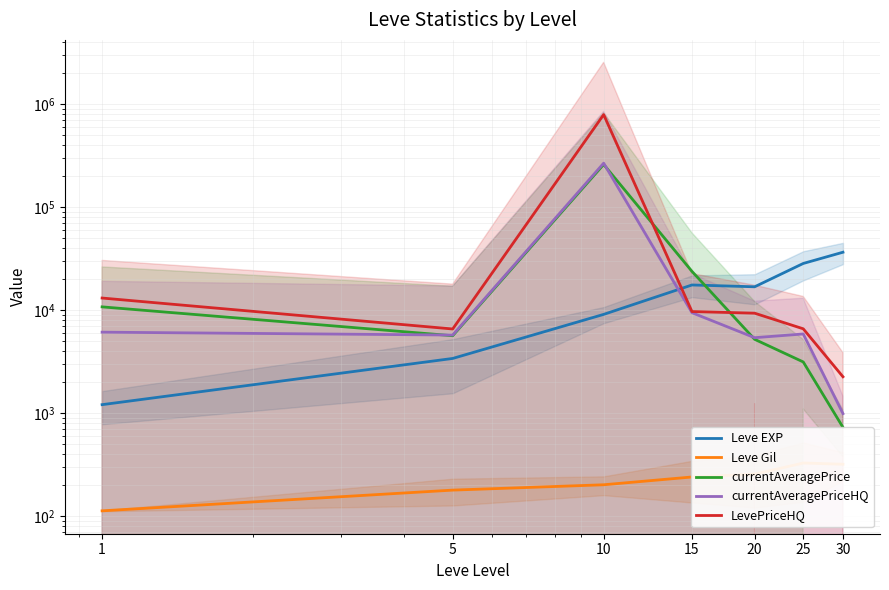

True or false: LevePriceHQ has a value of 2973.4 at 5.

False